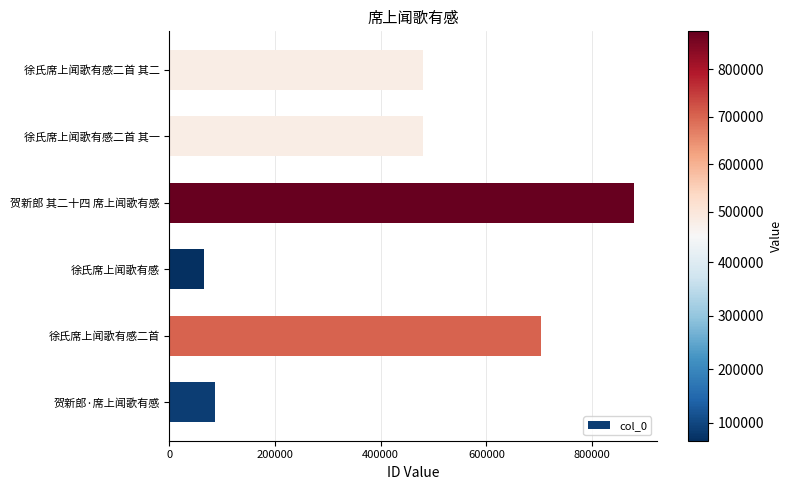

Is it true that the value at 徐氏席上闻歌有感 is 95066?

False